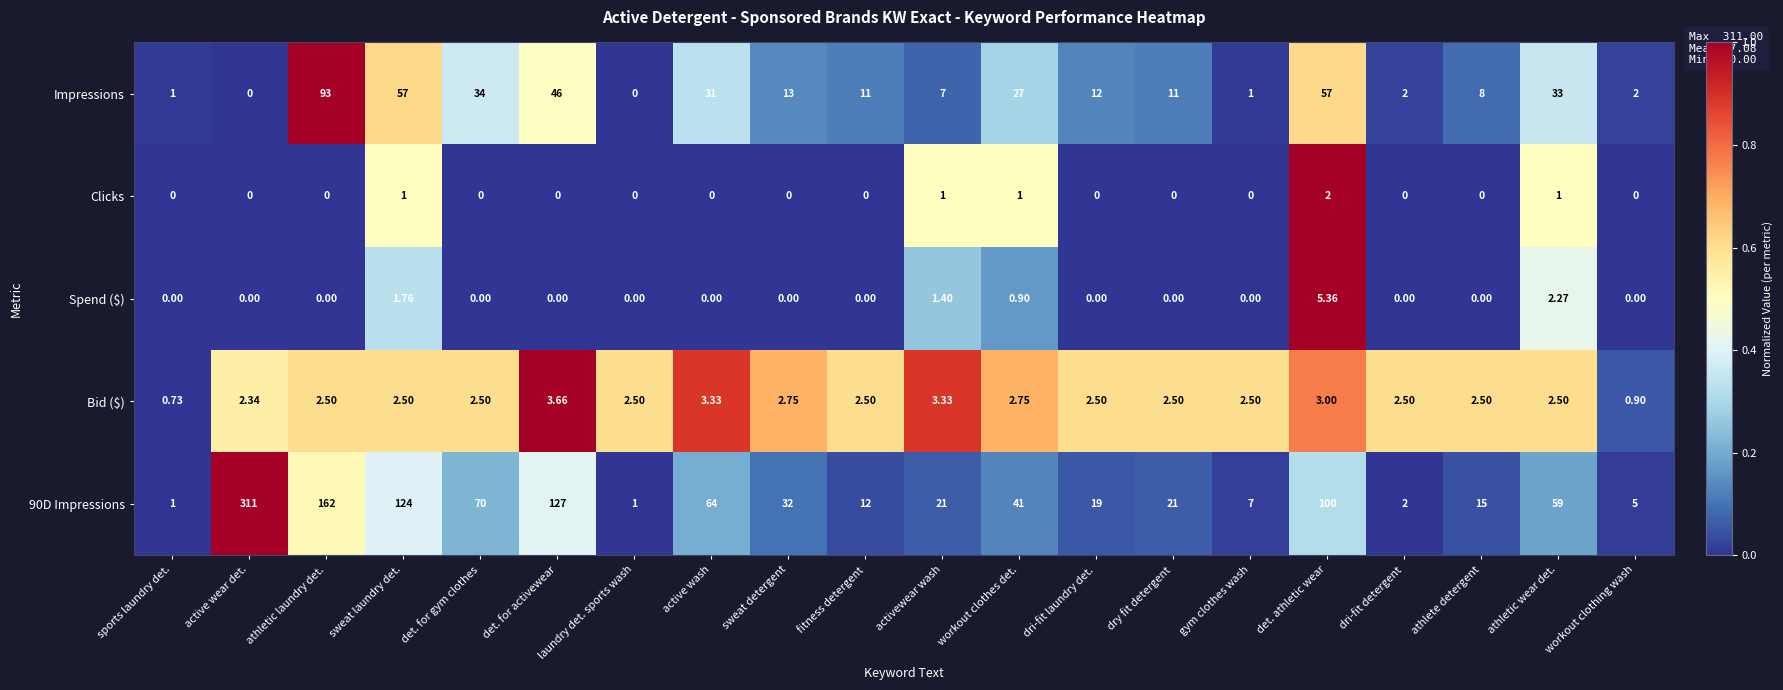

At which category is the sum across all series the highest?

active wear det.